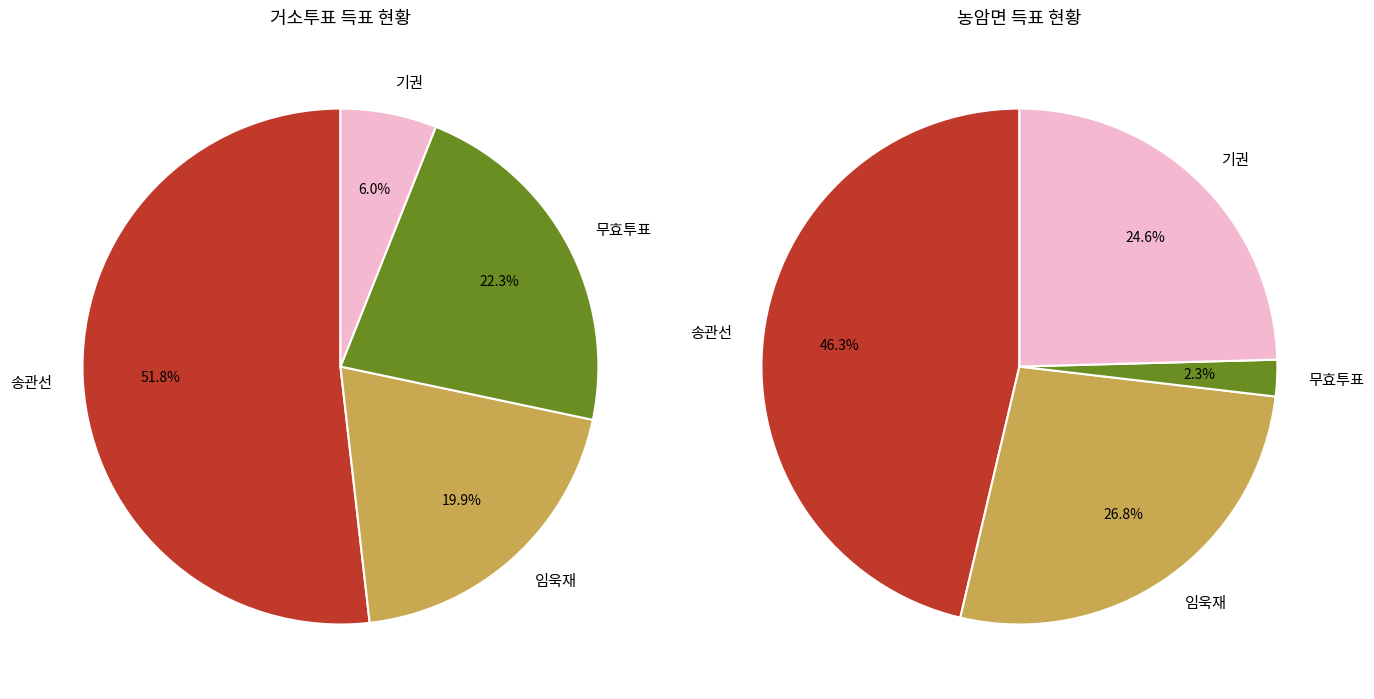

Is 거소투표 the majority of the pie?

No